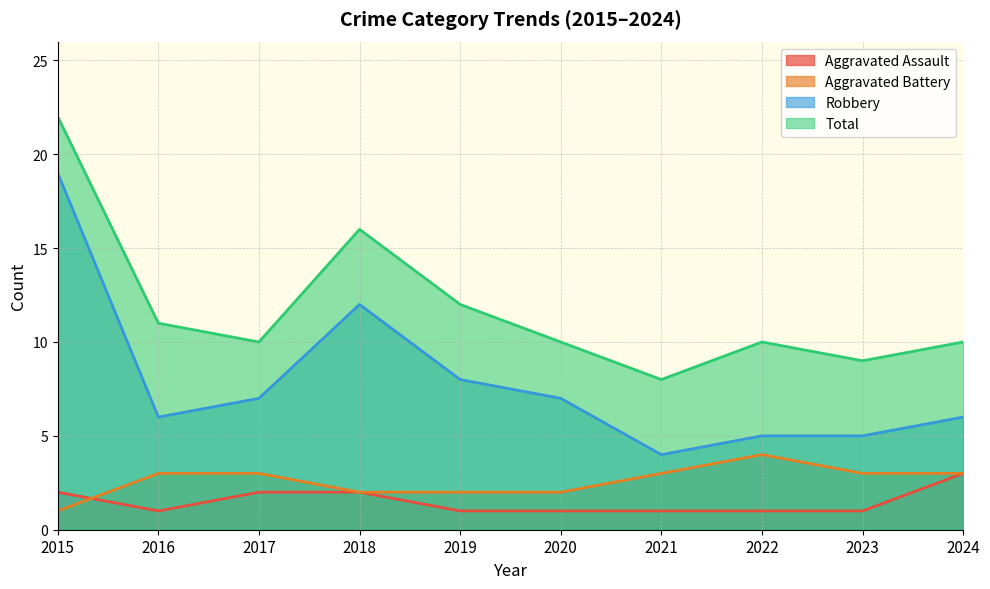

Count the Aggravated Assault values in the range 1 to 2.

9